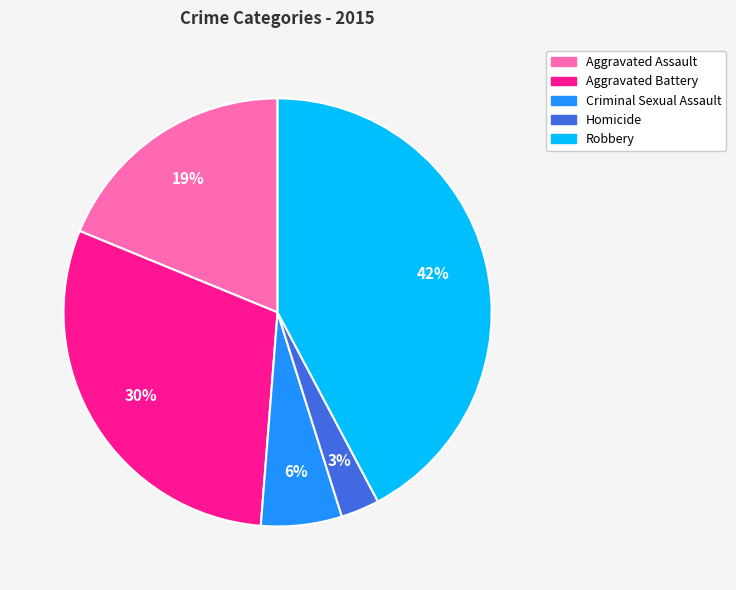

Combined, do Aggravated Assault and Aggravated Battery account for over 50%?

No